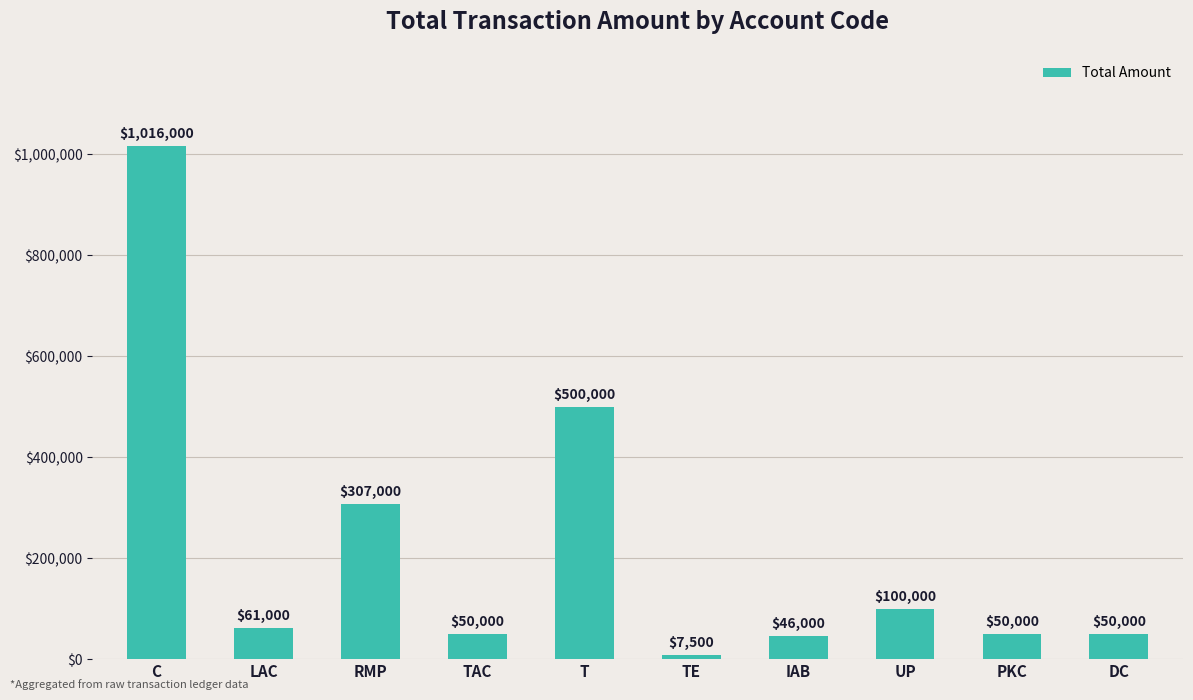

The value at UP is 100000. True or false?

True